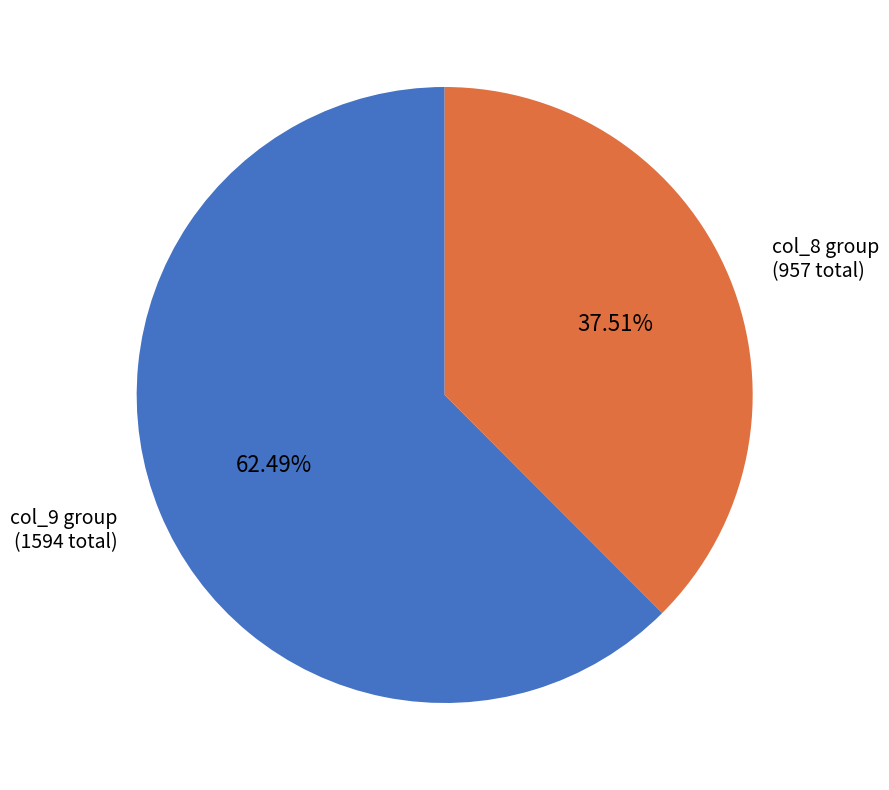

Do col_9 group (1594 total) and col_8 group (957 total) together represent more than half of the pie?

Yes